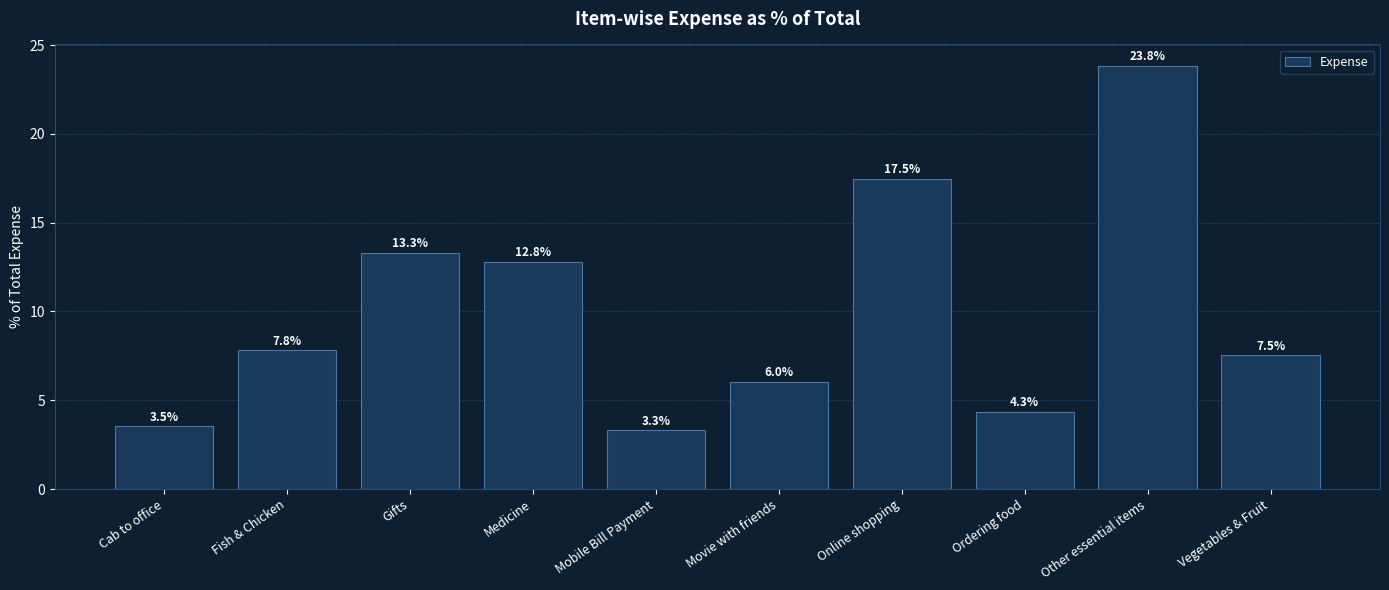

Approximately how many times larger is the value at Online shopping compared to Medicine?

1.4